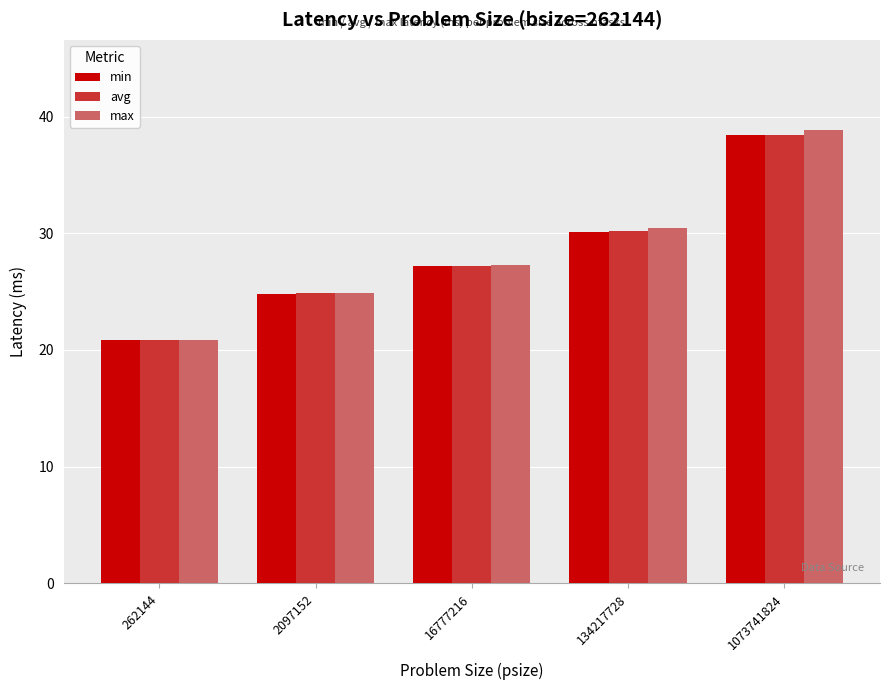

Is the value of min at 16777216 greater than the value of max at 2097152?

Yes